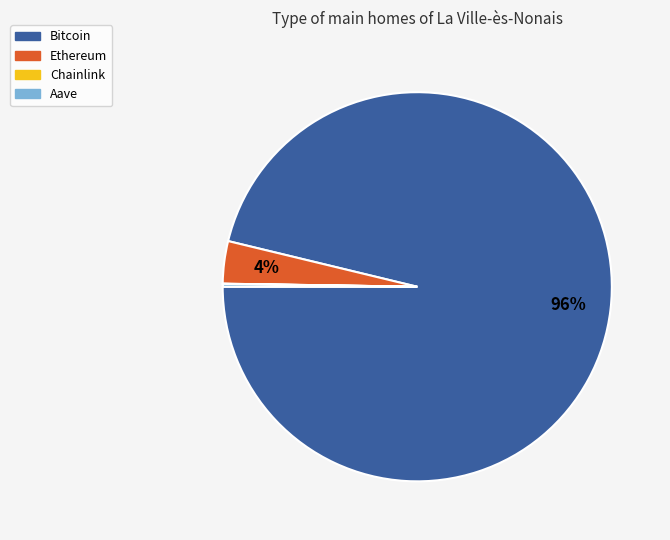

The Ethereum slice represents 4% of the pie. True or false?

True